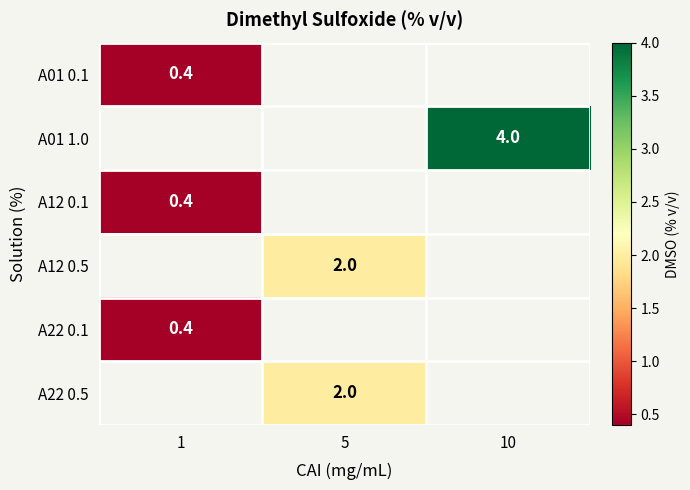

The value of A22 0.5 at 5 is 2.0. True or false?

True